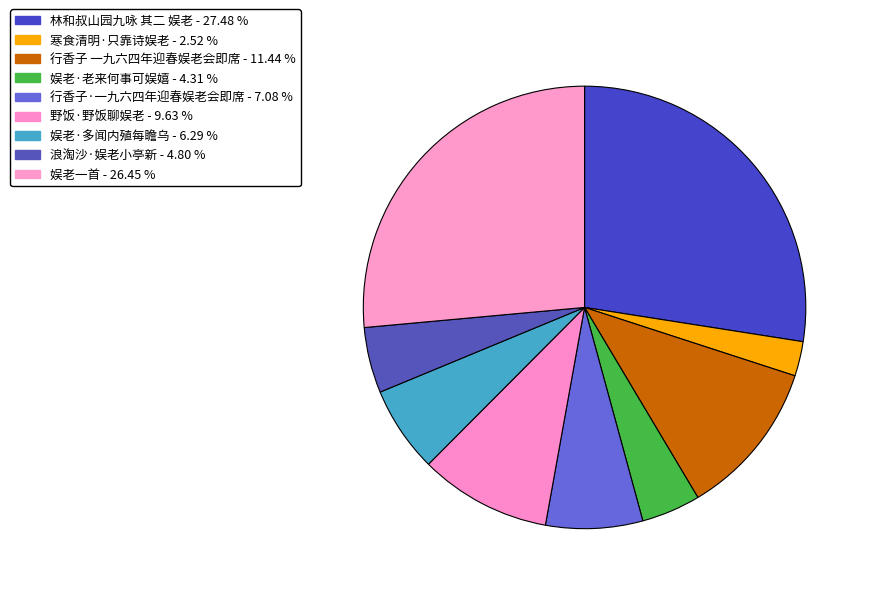

True or false: 娱老·多闻内殖每瞻乌 accounts for 6% of the total.

True